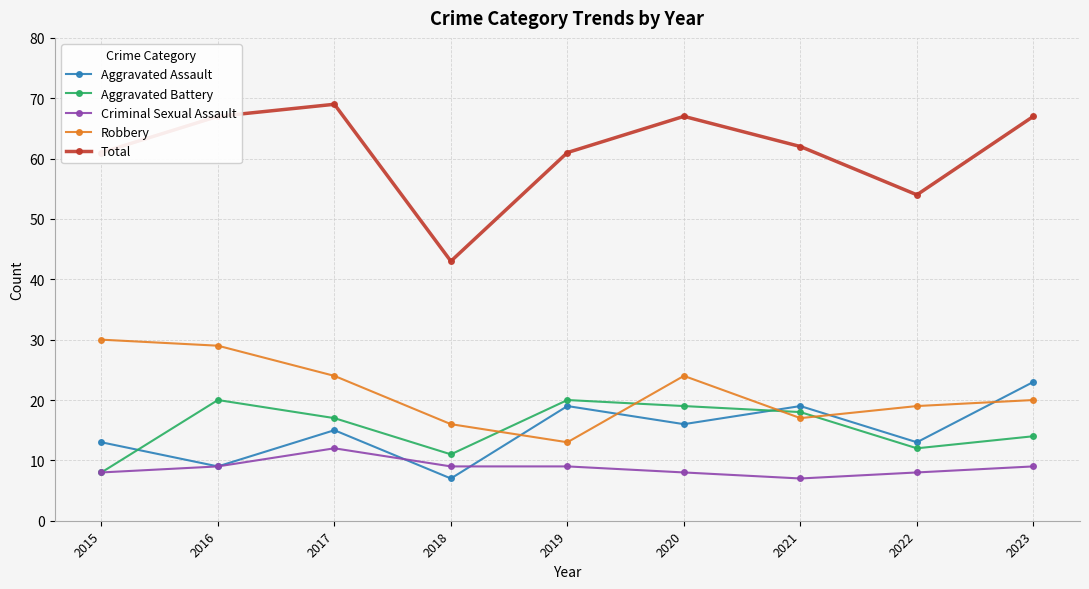

How many values in the Total series are below 62?

4